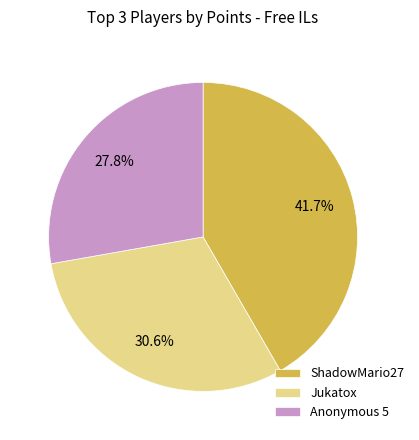

What is the ratio of the value at Anonymous 5 to the value at ShadowMario27?

0.7